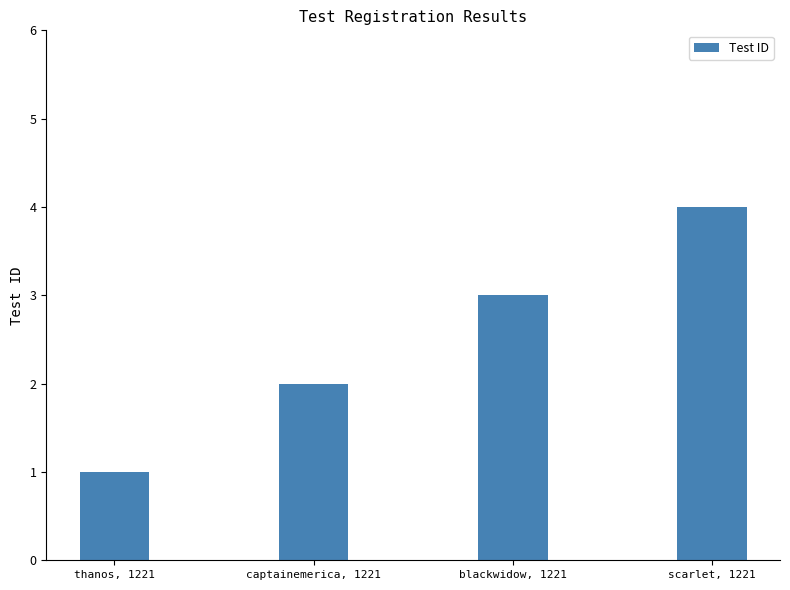

What is the smallest value displayed?

1